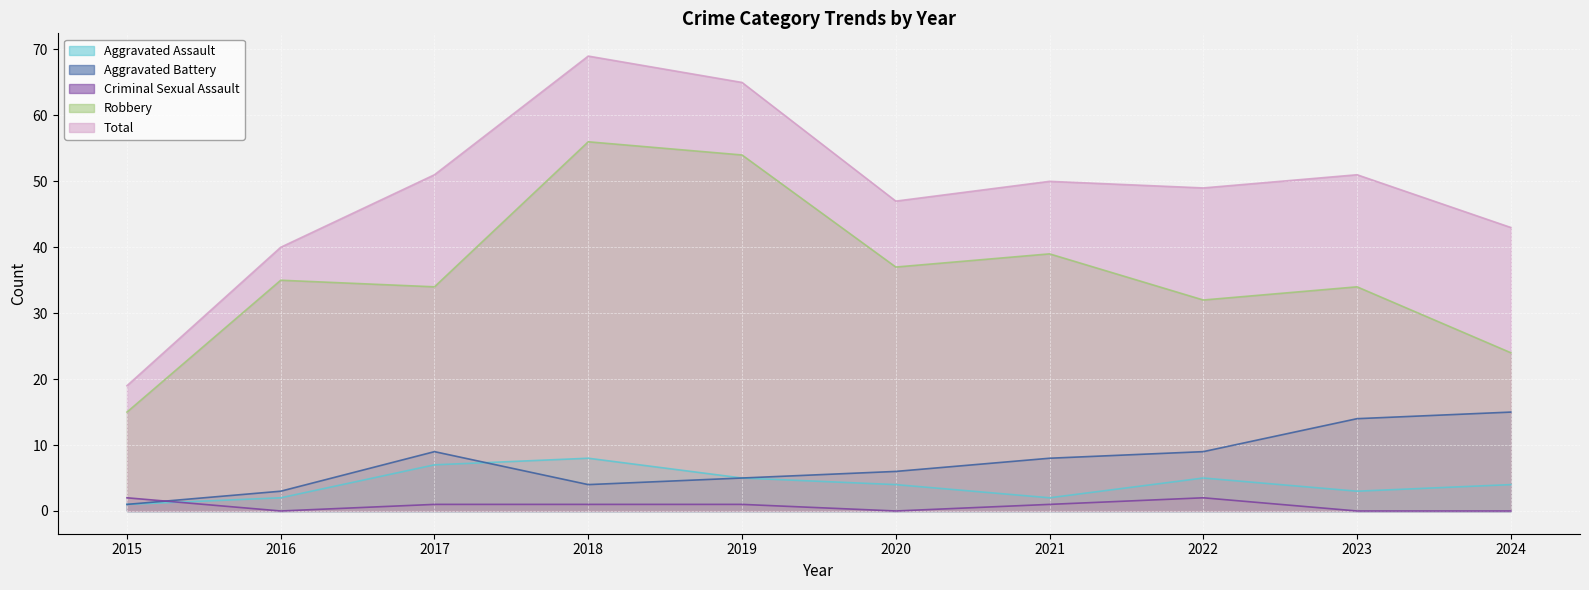

What are all the series names shown in the legend?

Aggravated Assault, Aggravated Battery, Criminal Sexual Assault, Robbery, Total